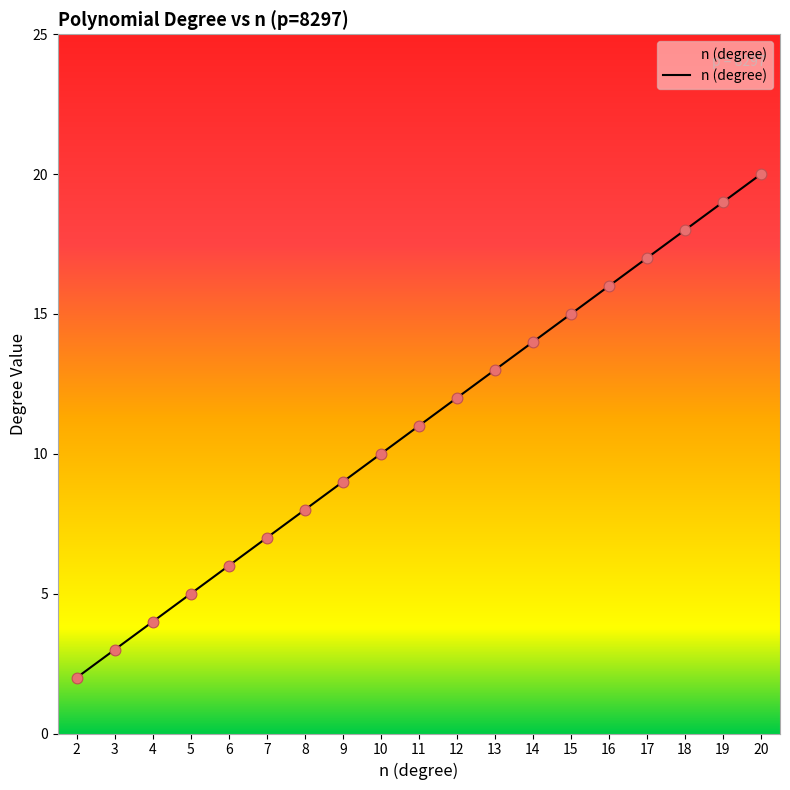

What is the change in value from 8 to 10?

+2